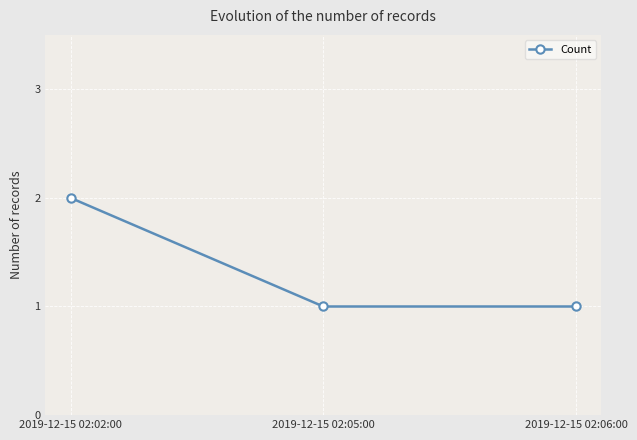

Approximately how many times larger is the value at 2019-12-15 02:02:00 compared to 2019-12-15 02:06:00?

2.0